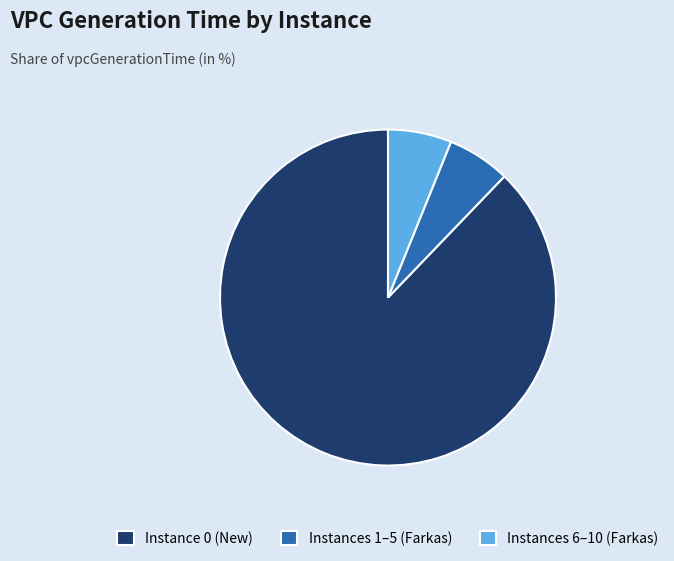

Between Instance 0 (New) and Instances 6–10 (Farkas), which is larger?

Instance 0 (New)